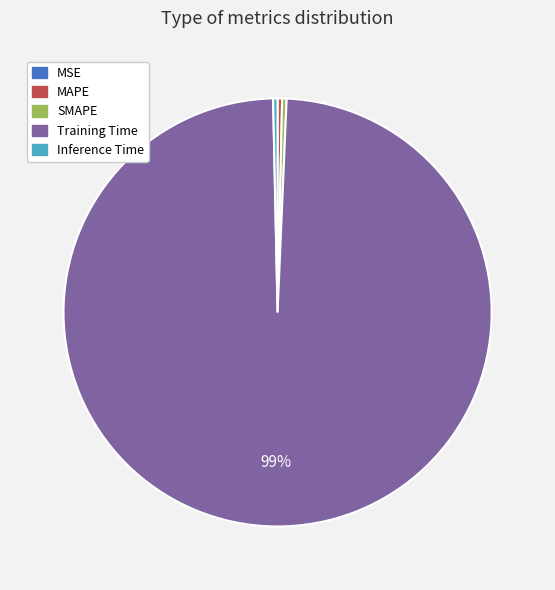

Combined, do Inference Time and SMAPE account for over 50%?

No